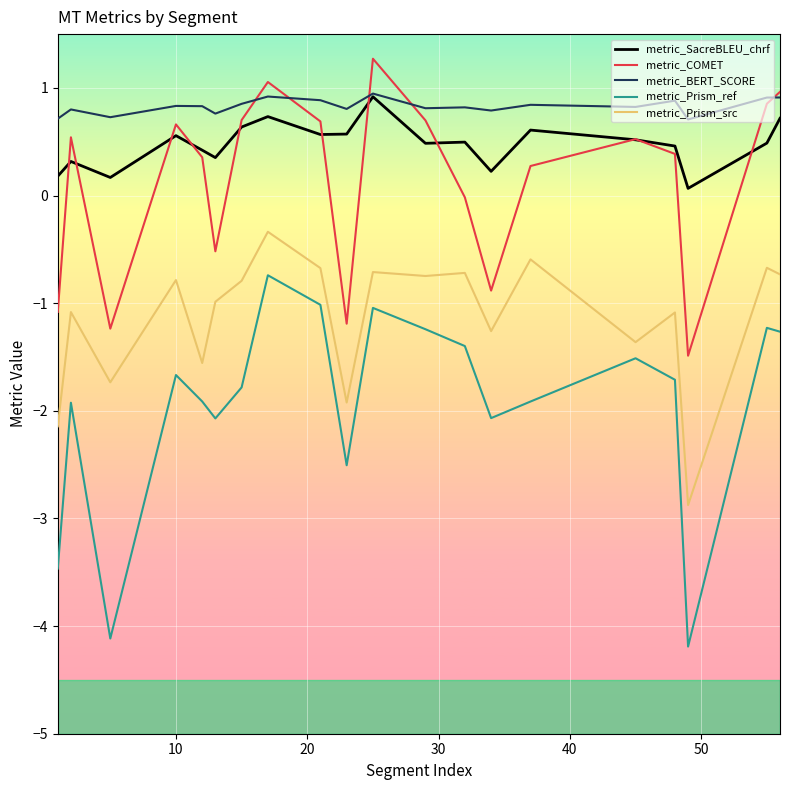

How many interior local valleys does the metric_Prism_ref series have?

5